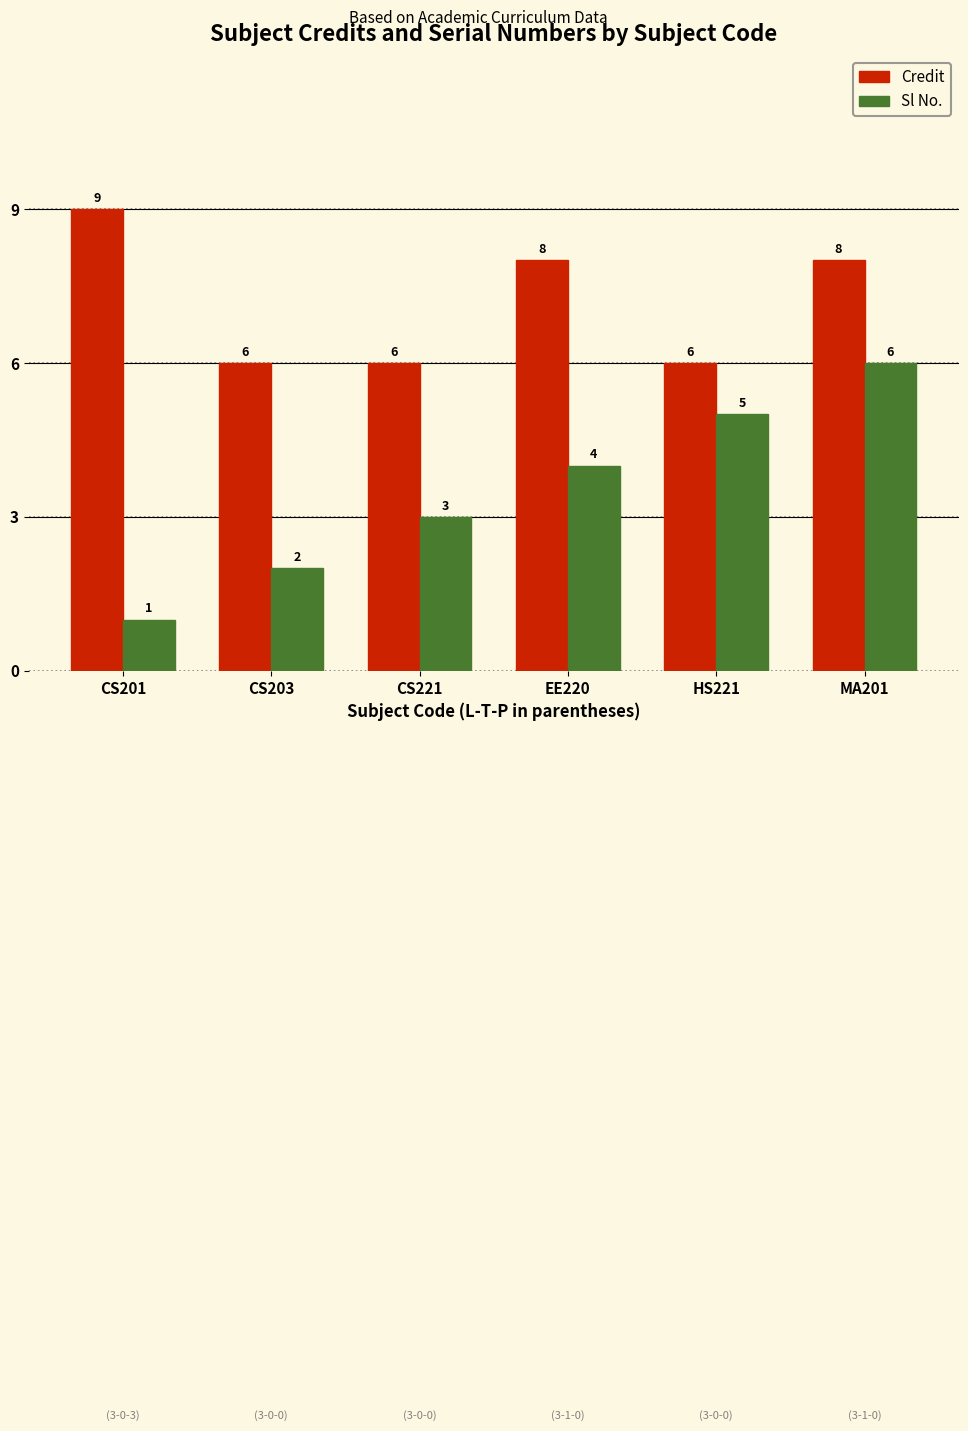

Which category has the highest value across all series?

CS201